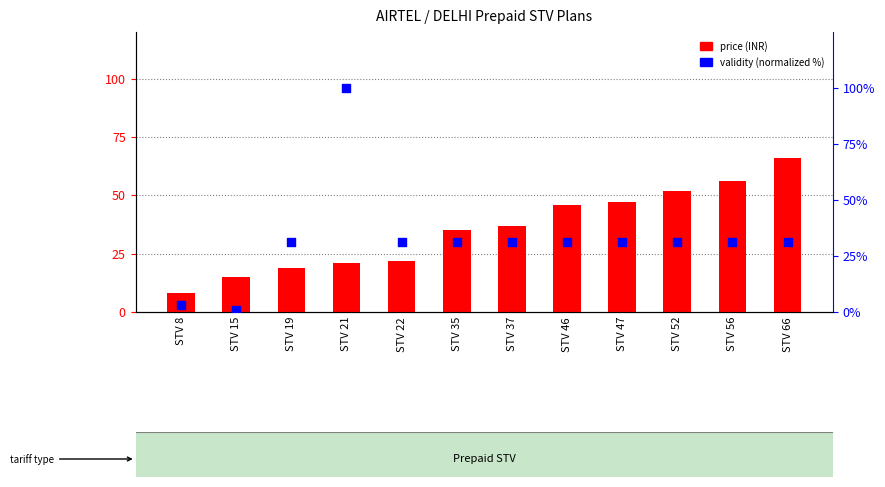

At which category is the sum across all series the highest?

STV 21